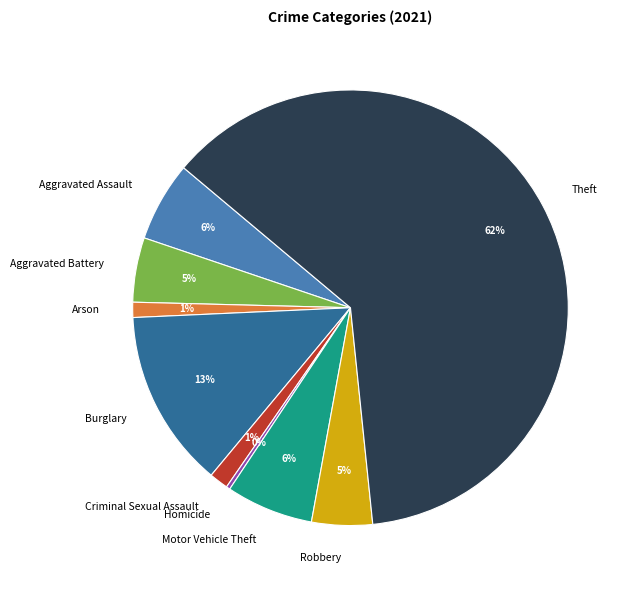

Count the number of slices in the pie.

9